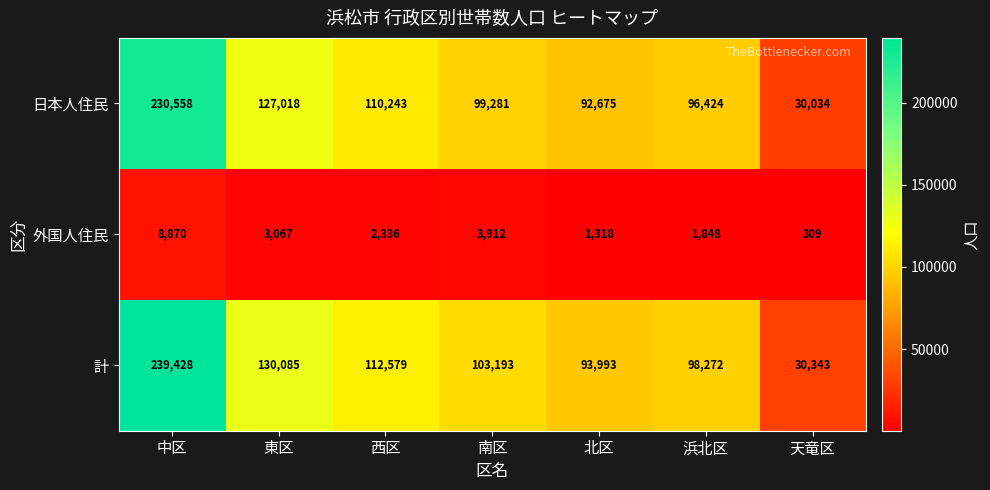

What is the total value across all series at 西区?

225158